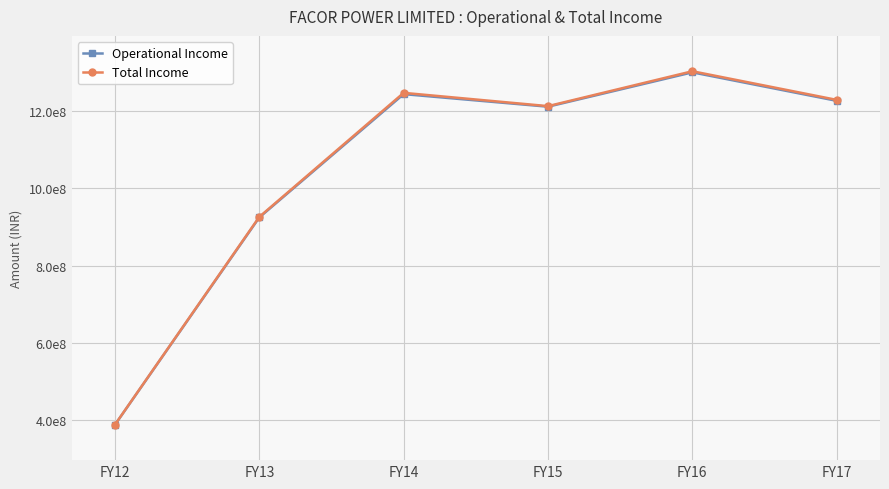

What is the difference between the highest and lowest values at FY13?

1469529